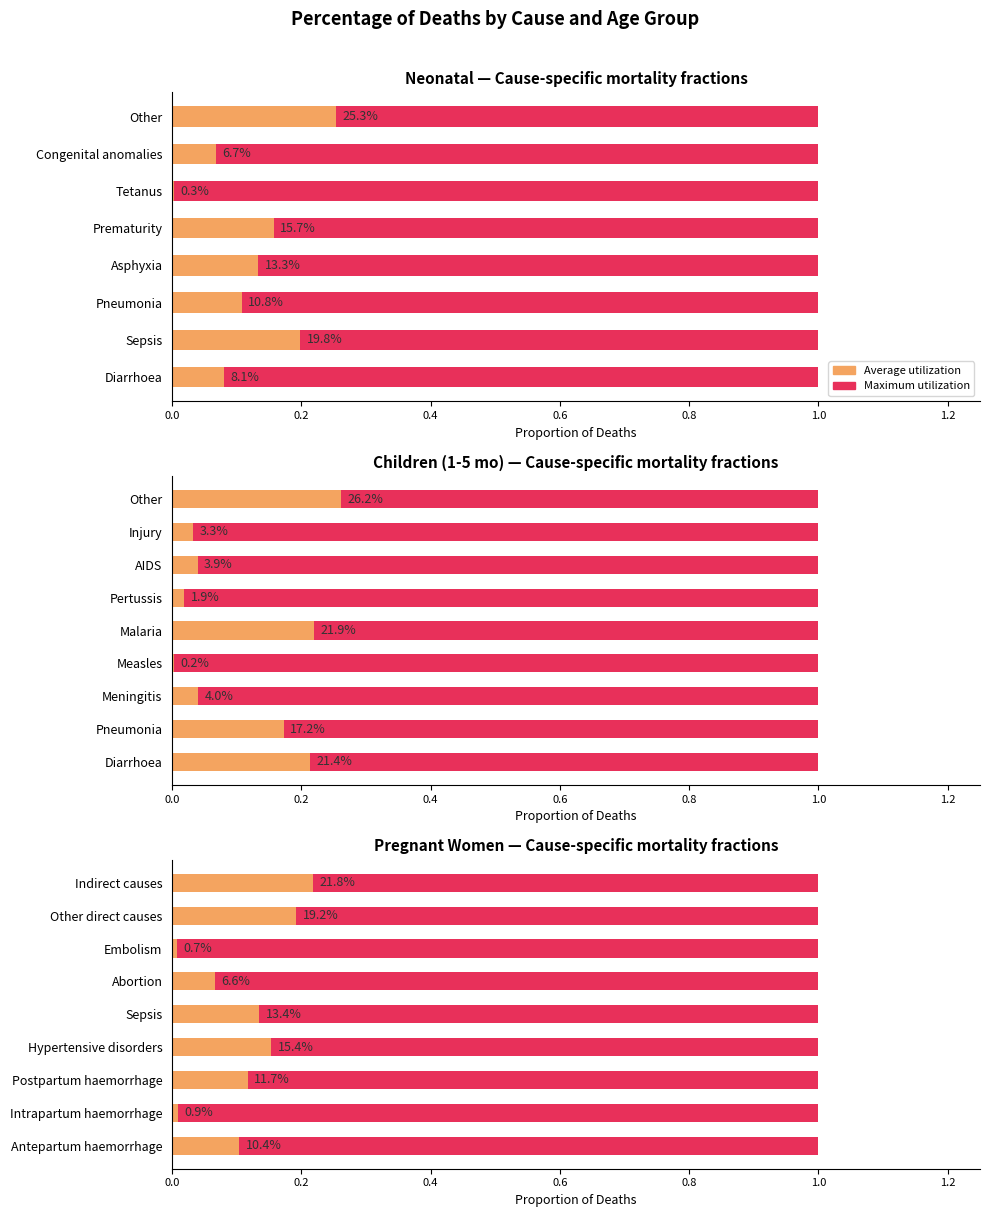

What is the approximate value of Average utilization at Abortion?

0.1